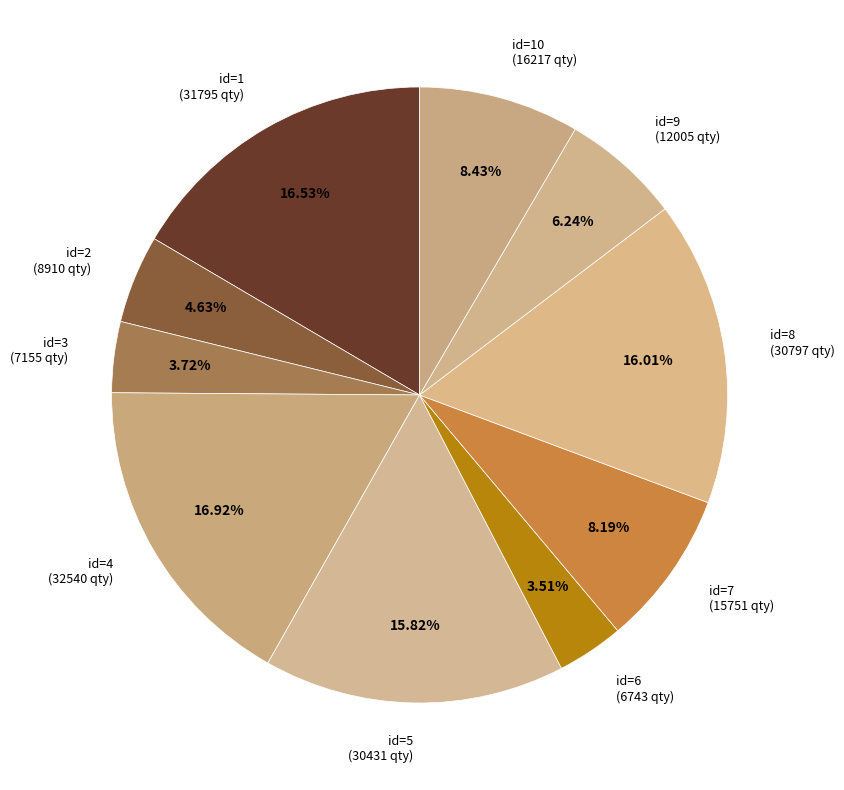

Is the sum of id=1 (31795 qty) and id=8 (30797 qty) greater than half?

No